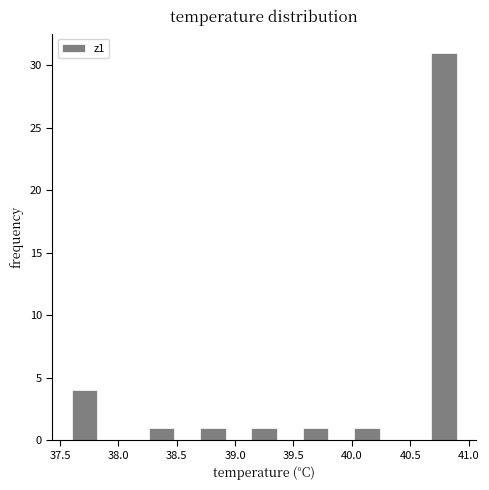

Which range on the x-axis has the tallest bar?

40.68 to 40.90